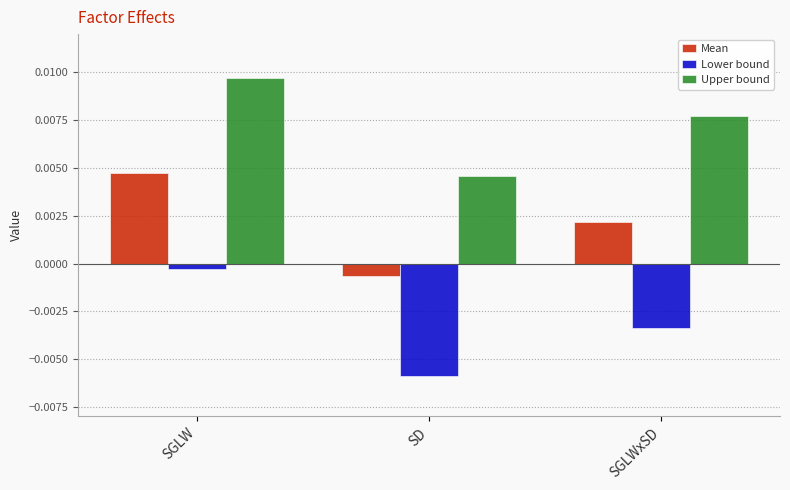

How many categories are shown in the chart?

3